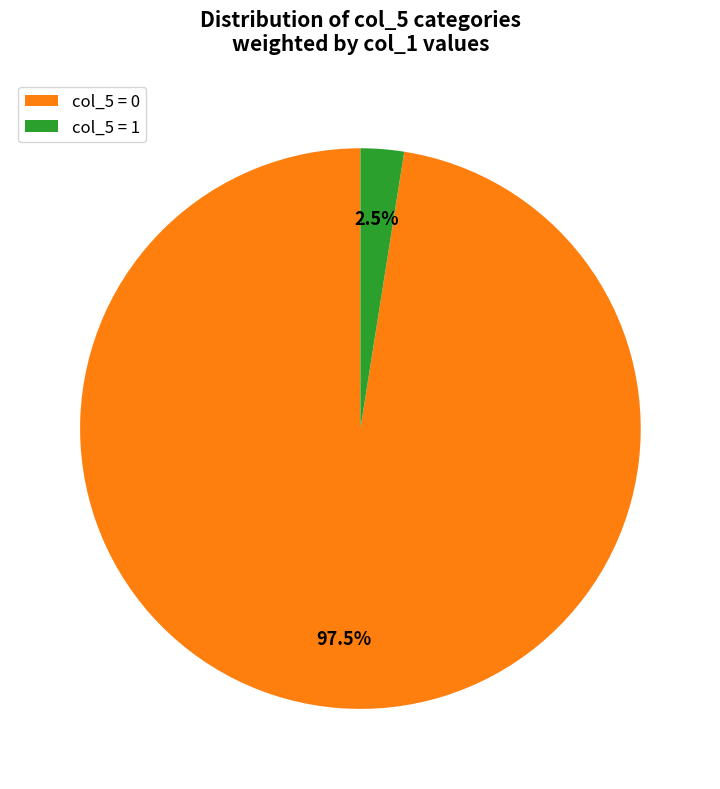

How much of the chart is everything except col_5 = 0?

2.5%